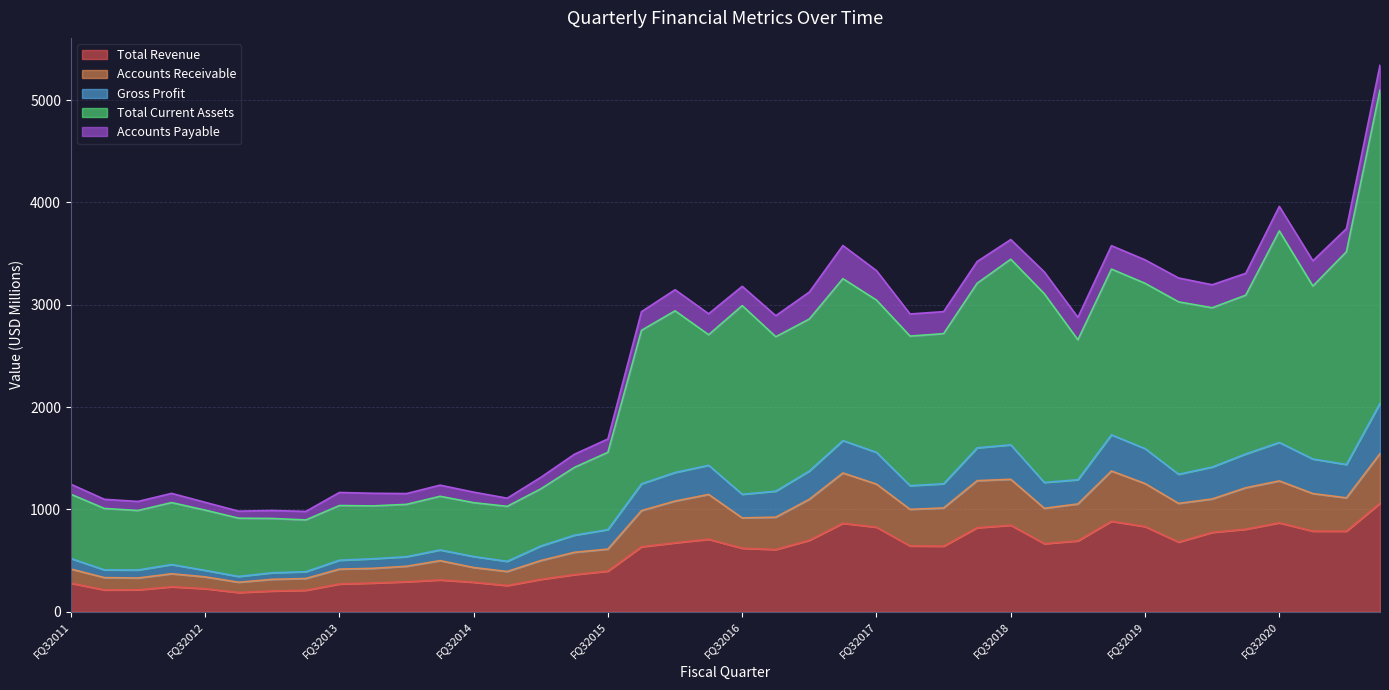

True or false: Total Revenue has a value of 315.2 at FQ32016.

False